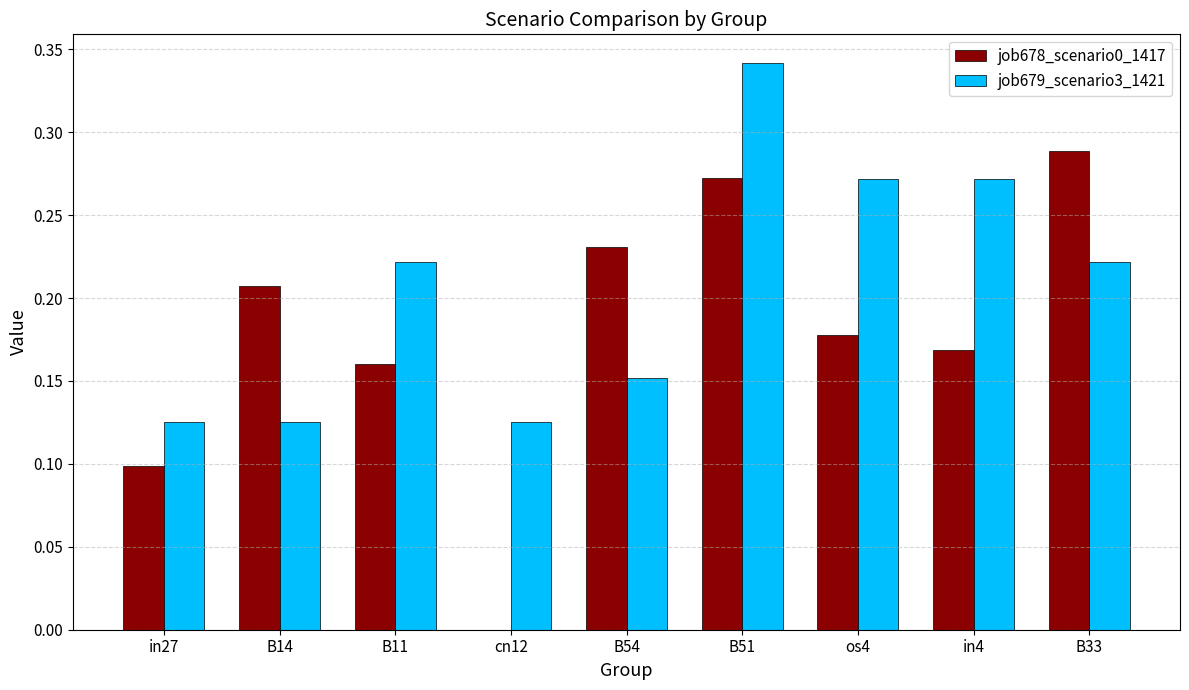

Which series changed the most between B51 and in4?

job678_scenario0_1417